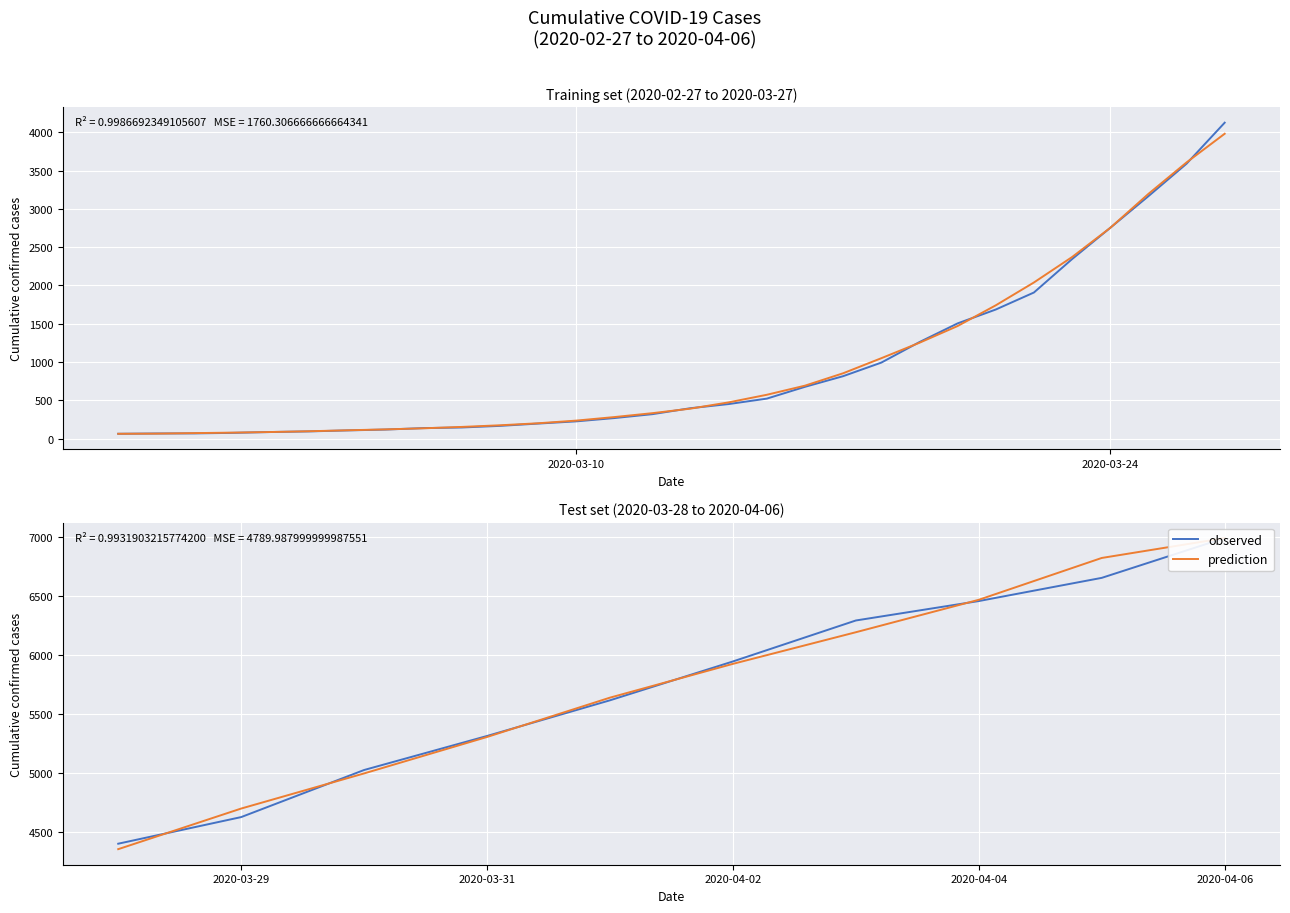

How many times do observed and prediction cross each other?

5